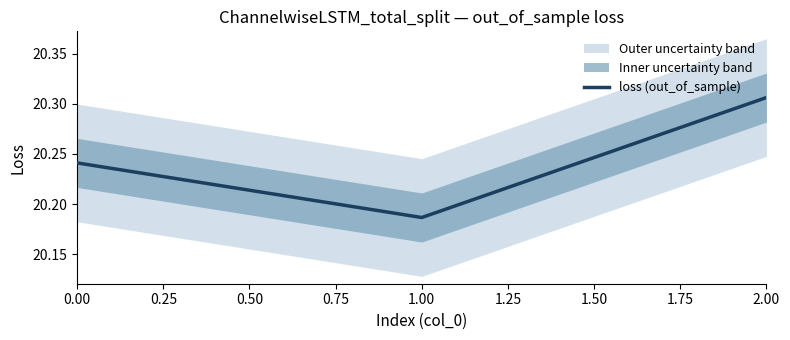

The value of loss (out_of_sample) at 1.00 is 4.7. True or false?

False